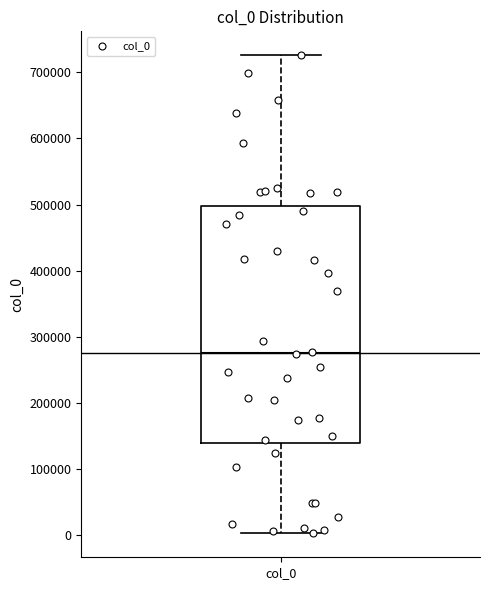

Read this box plot against the y-axis: the position of the median line, the range covered by the box, and the ends of both whiskers. The values are not printed on the chart, so give them approximately, as read against the axis.

median 280000, box 140000 to 500000, whiskers 0 to 730000